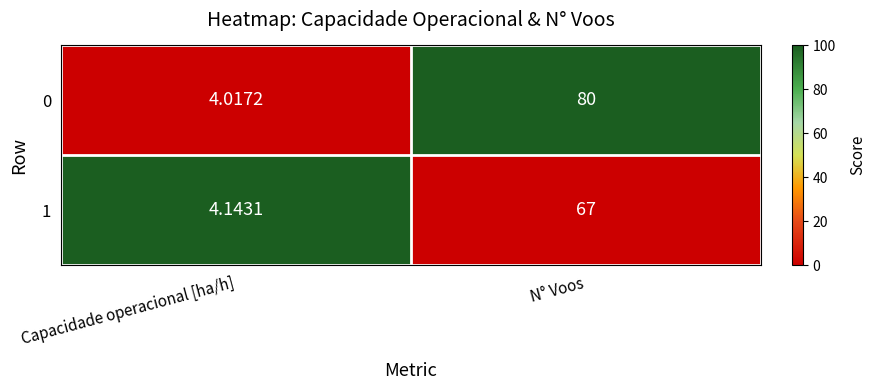

How many data points in 0 are less than 80?

1